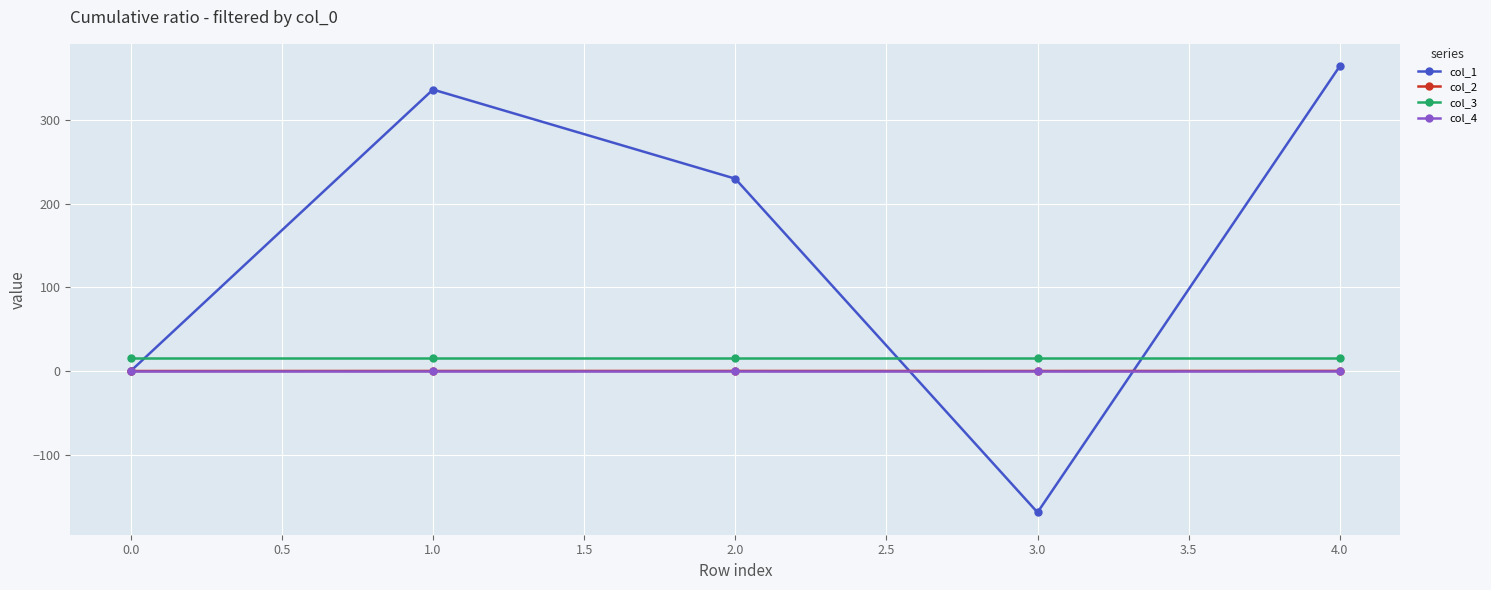

True or false: col_4 has a value of 0.0 at 0.0.

True